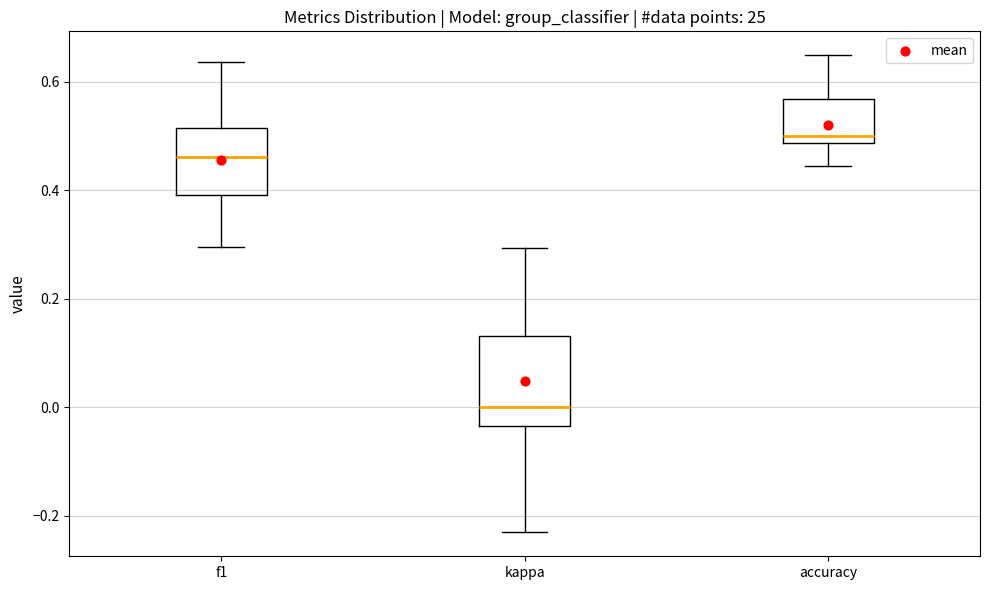

Which box is the tallest, from its lower edge to its upper edge?

kappa